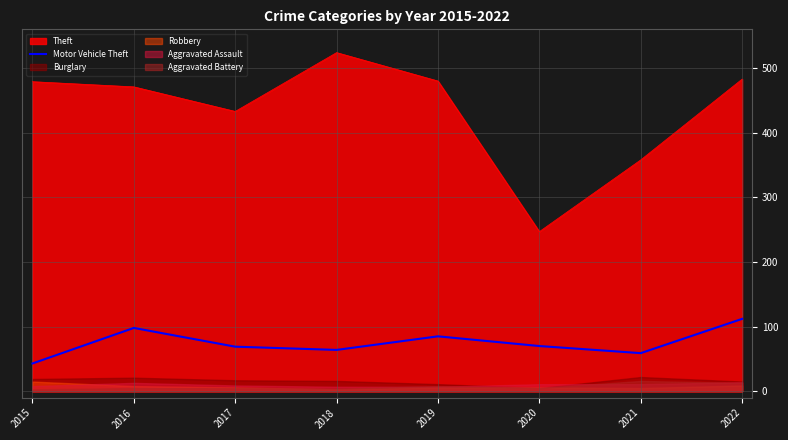

Is it true that the value at 2018 is 91?

False